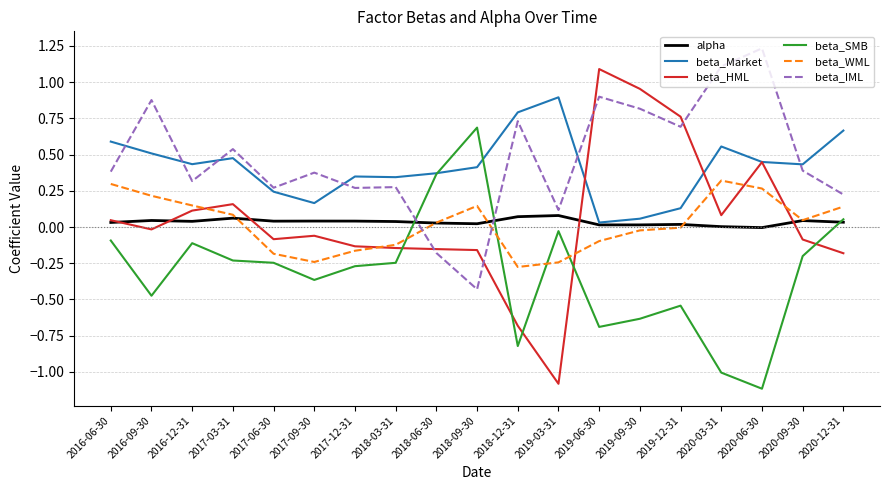

How many categories are shown in the chart?

19